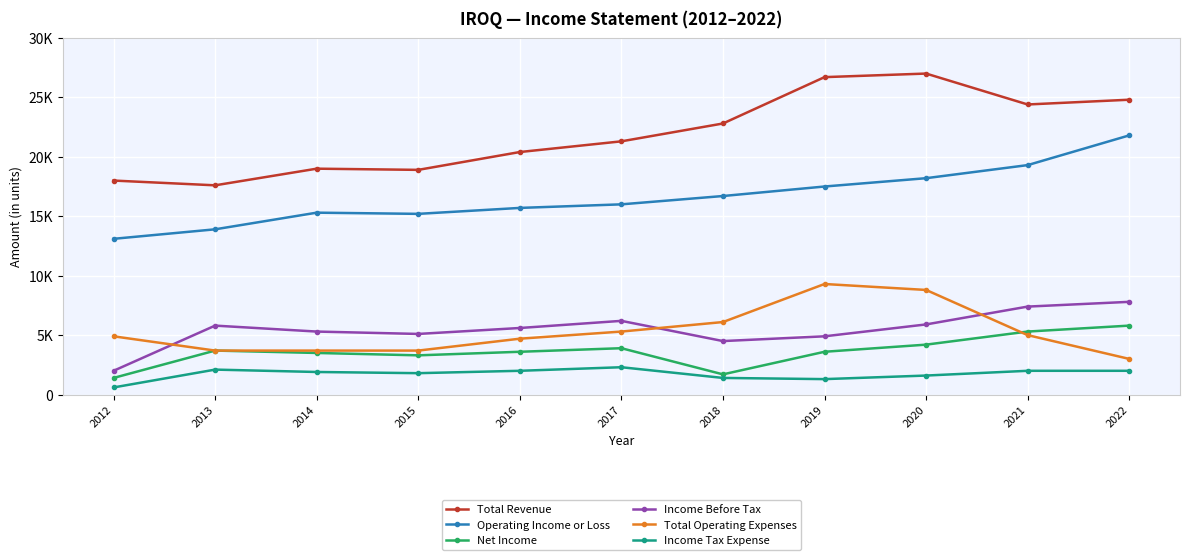

Does the chart display data point markers on the line(s)?

Yes